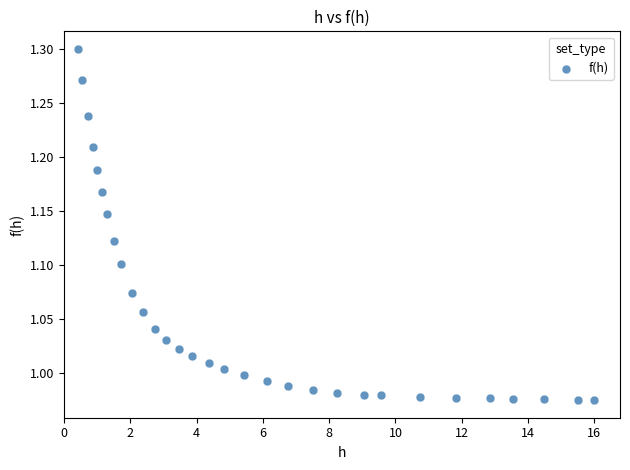

What is the range of Y values (max minus min)?

0.3